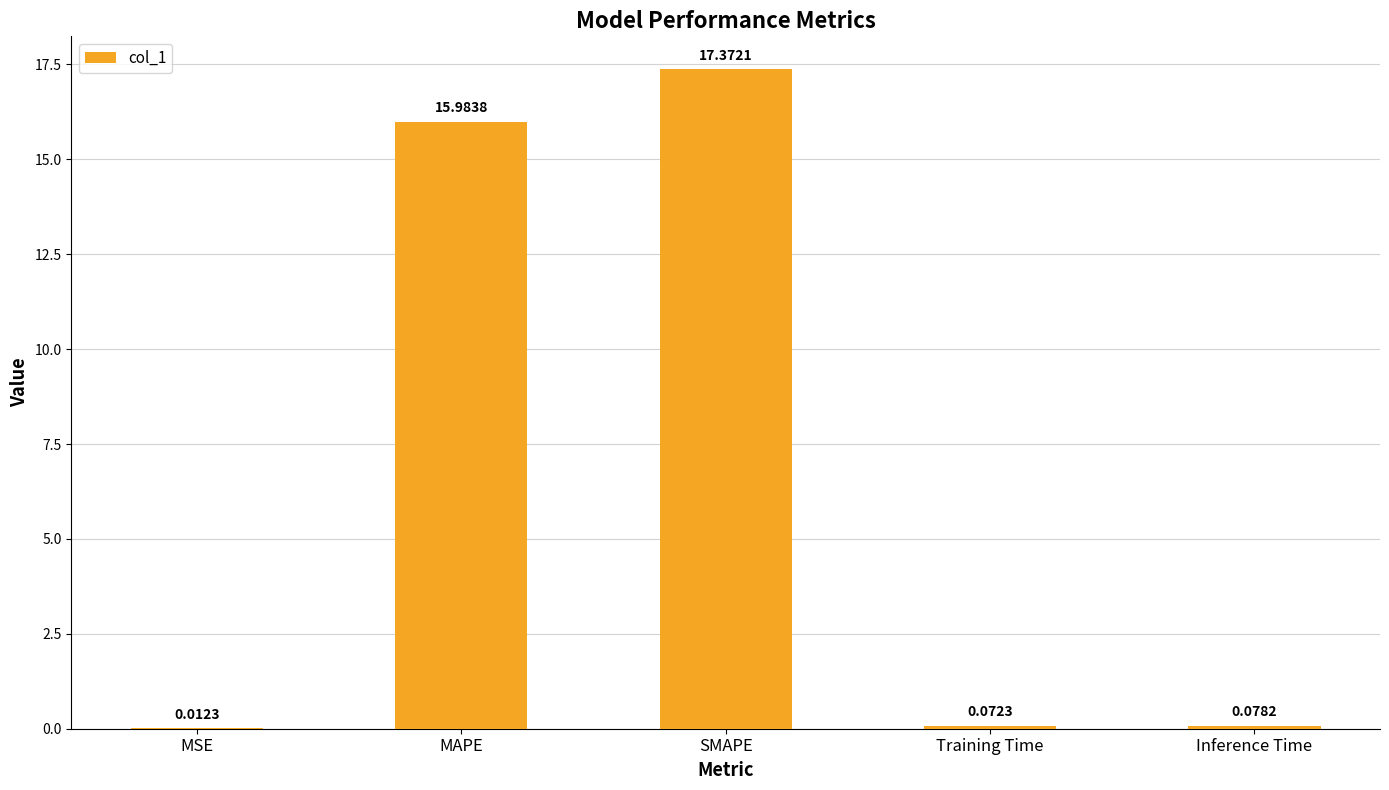

What is the sum of all values?

33.5